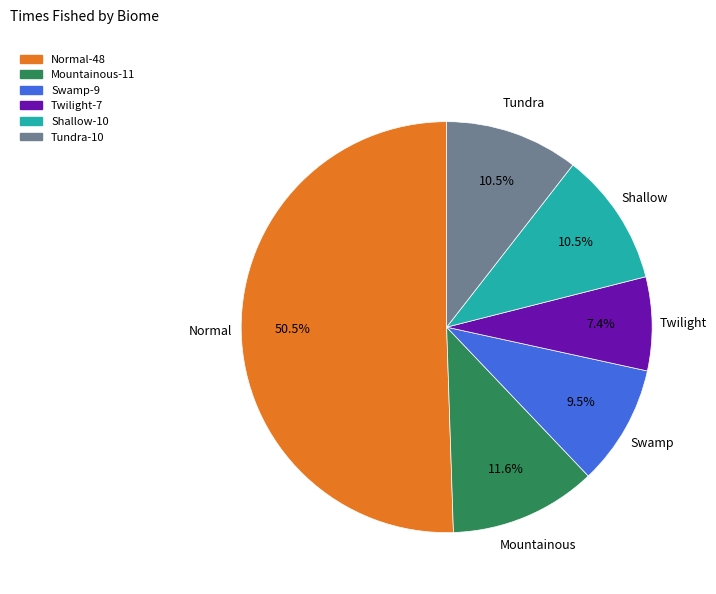

Which slice represents more than half of the pie?

Normal